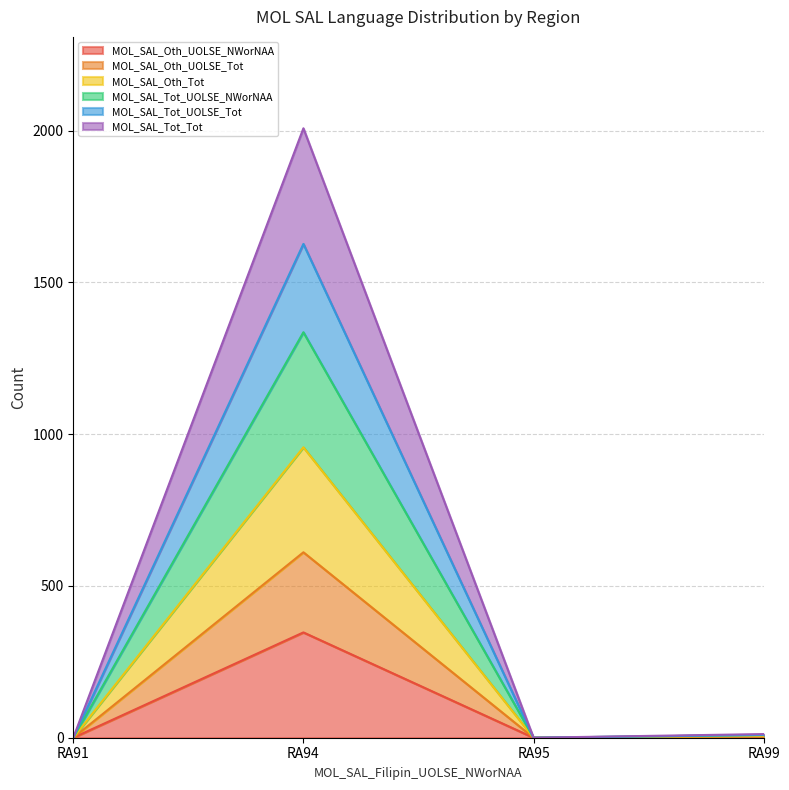

Which category has the highest value in the MOL_SAL_Oth_UOLSE_NWorNAA series?

RA94